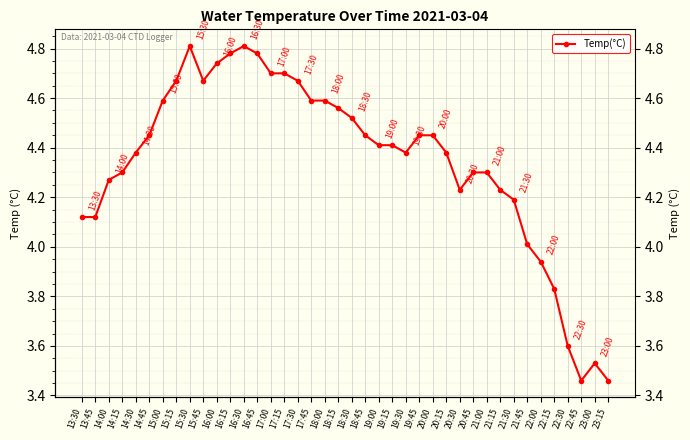

Which has a higher value, 15:15 or 22:15?

15:15